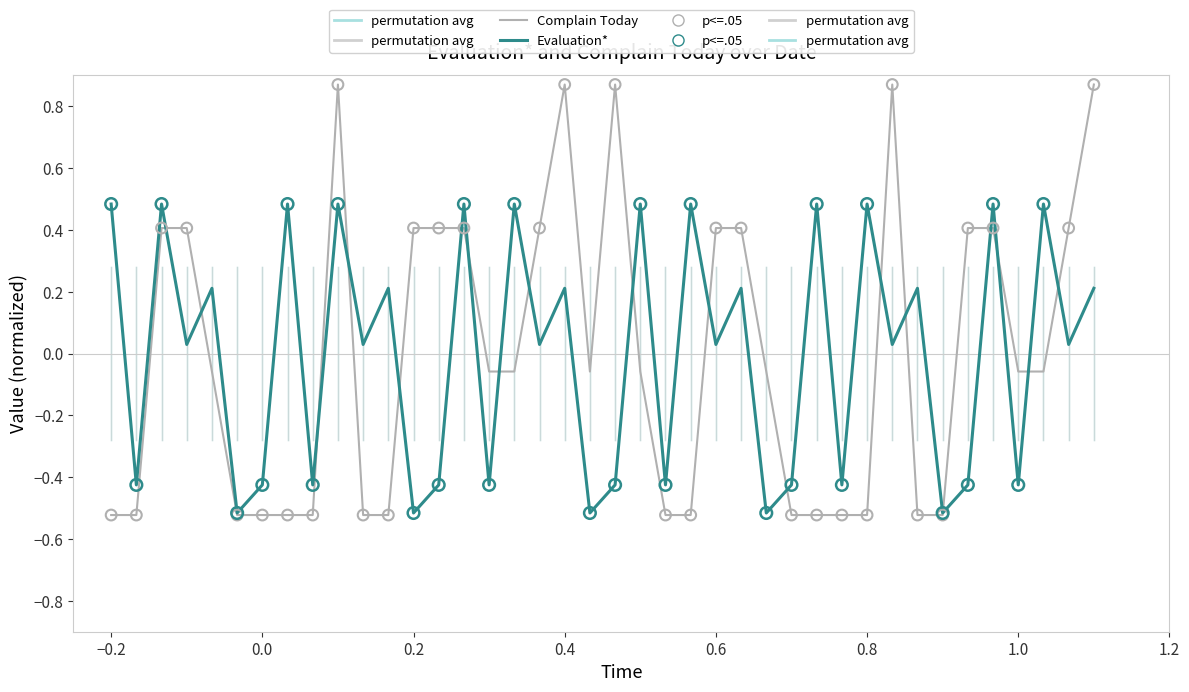

Which series has the largest range (max minus min)?

Complain Today